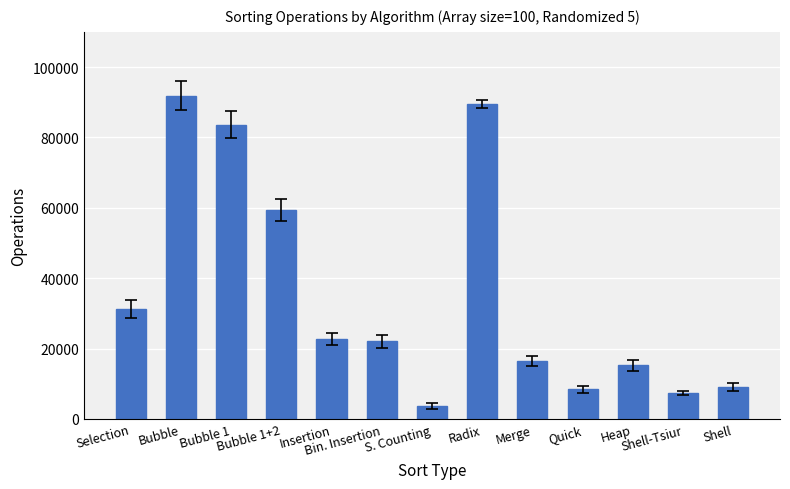

What is the value of the 5th bar from the left?

22711